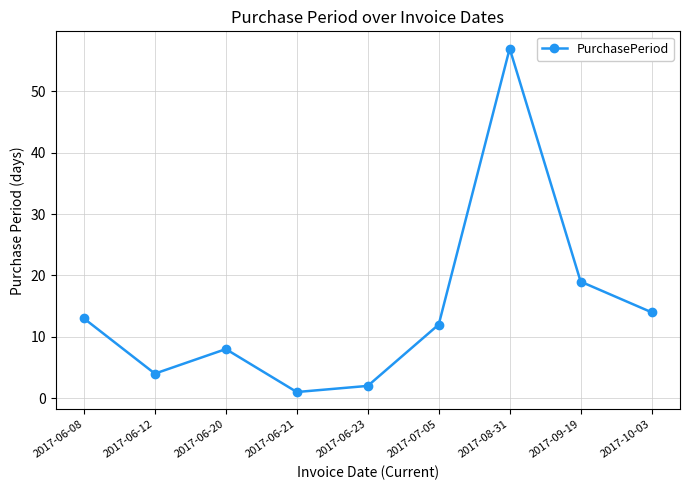

Rank the categories by value from lowest to highest.

2017-06-21, 2017-06-23, 2017-06-12, 2017-06-20, 2017-07-05, 2017-06-08, 2017-10-03, 2017-09-19, 2017-08-31